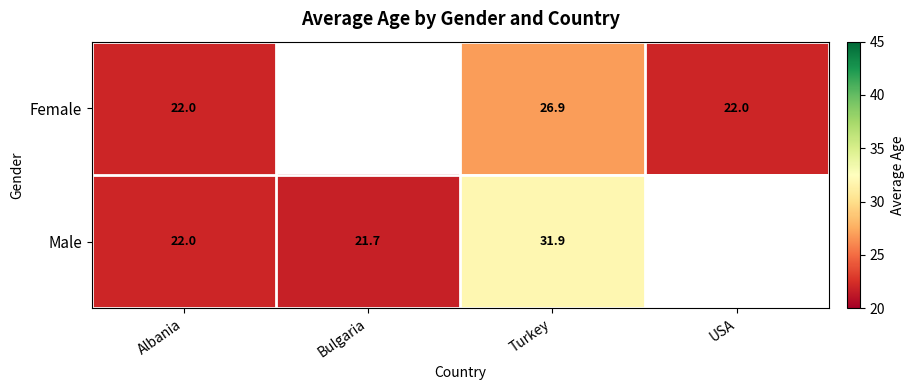

Is the value of Male at Albania greater than the value of Female at Turkey?

No